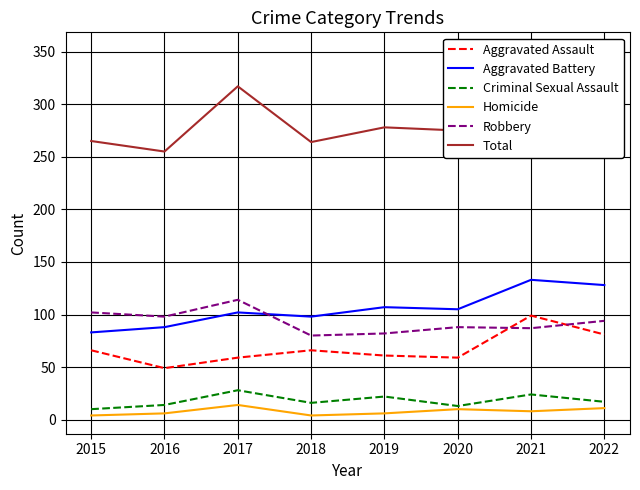

Is it true that Aggravated Battery equals 107 at 2019?

True